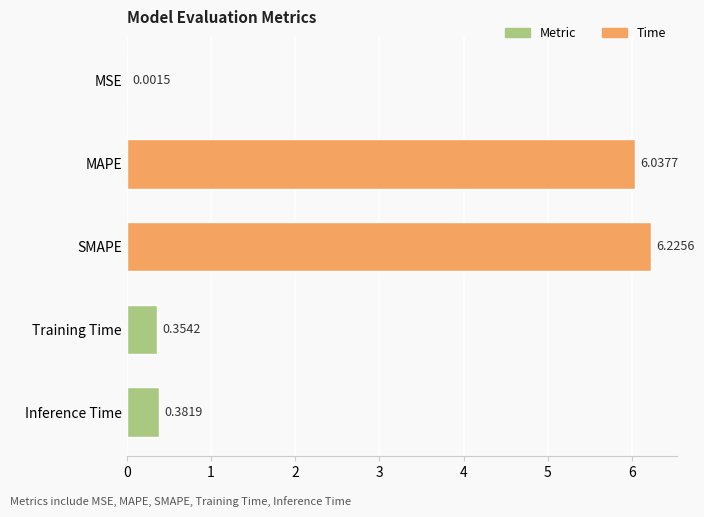

Approximately how many times larger is the value at SMAPE compared to MAPE?

1.0